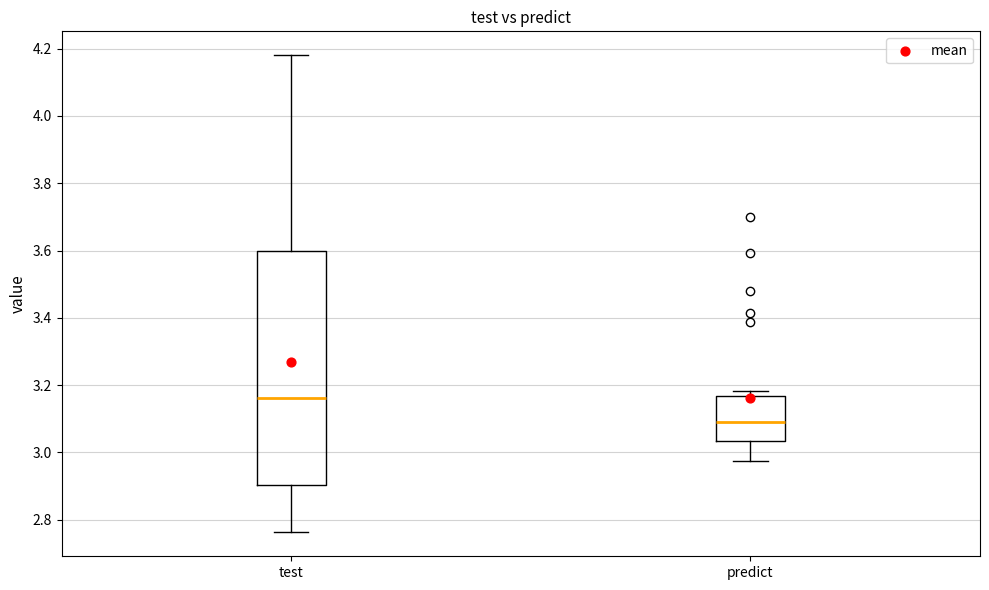

Where does the upper whisker of the box for test end on the y-axis? The values are not printed on the chart, so give them approximately, as read against the axis.

4.18